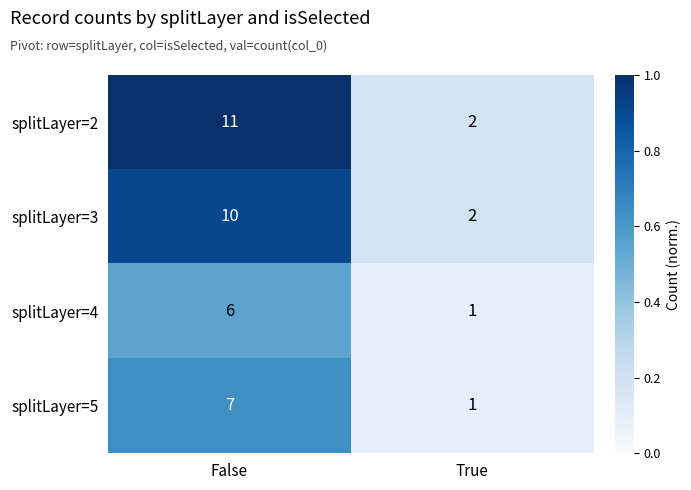

Reading left to right, what are all the values shown in this chart?

splitLayer=2: False=11	True=2
splitLayer=3: False=10	True=2
splitLayer=4: False=6	True=1
splitLayer=5: False=7	True=1